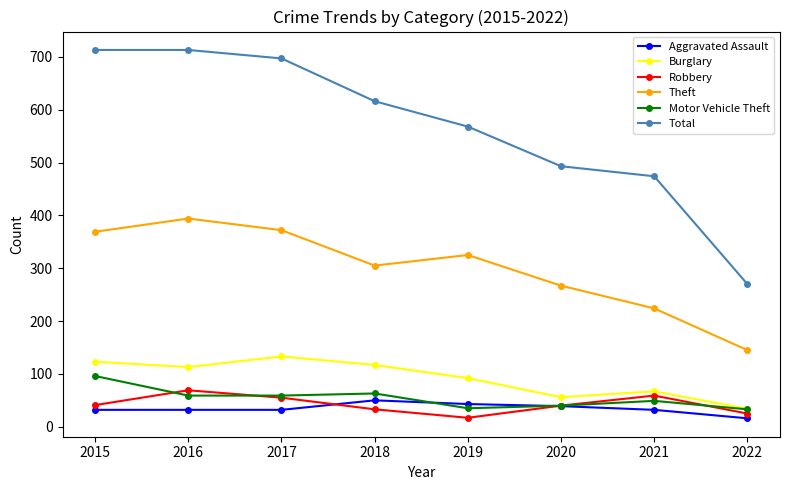

What is the average value of the Burglary series?

92